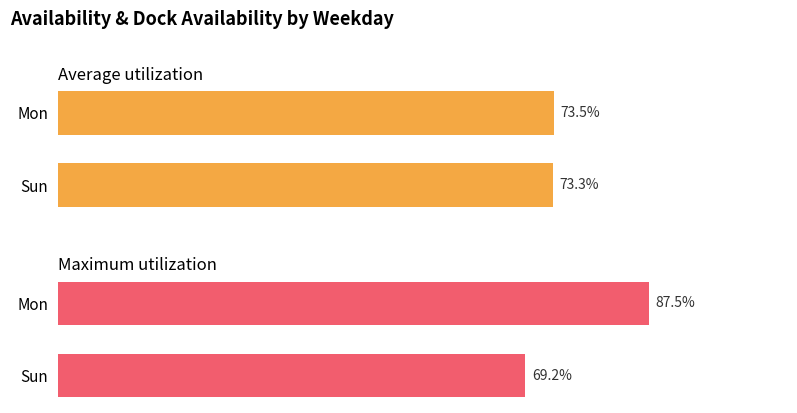

The Maximum utilization series shows 0.3 at Mon. True or false?

False